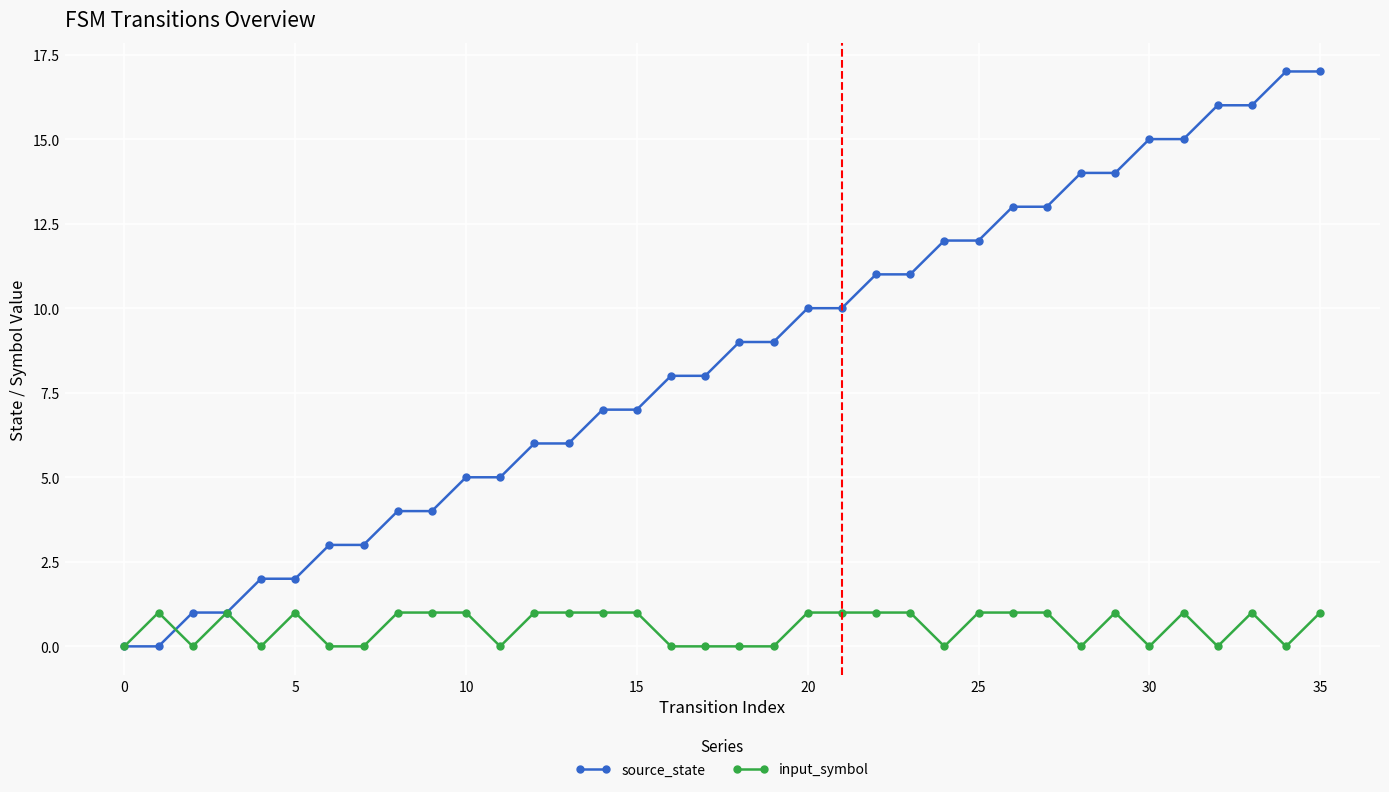

Reading right to left, extract all data points from this chart.

source_state: 17	17	16	16	15	15	14	14	13	13	12	12	11	11	10	10	9	9	8	8	7	7	6	6	5	5	4	4	3	3	2	2	1	1	0	0
input_symbol: 1	0	1	0	1	0	1	0	1	1	1	0	1	1	1	1	0	0	0	0	1	1	1	1	0	1	1	1	0	0	1	0	1	0	1	0